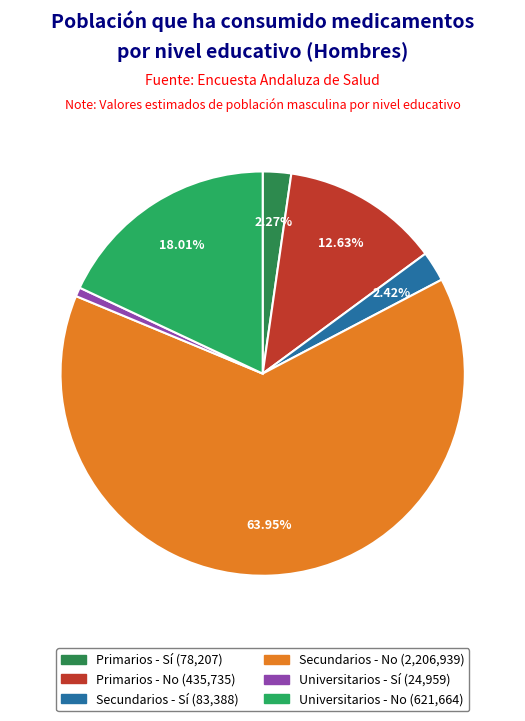

What is the ratio of the value at Primarios - No to the value at Universitarios - Sí?

17.5